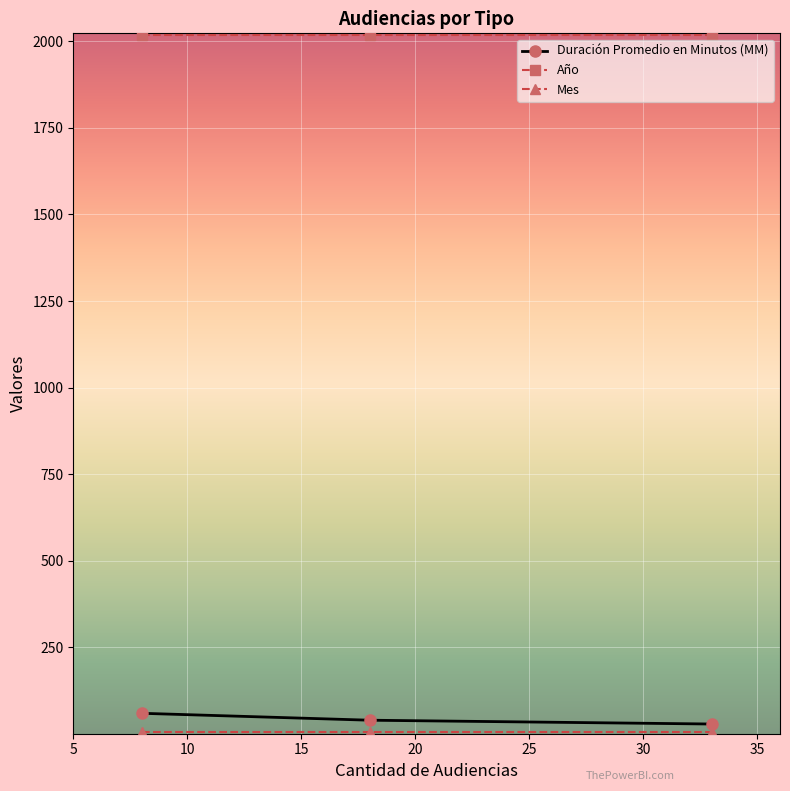

Which series has the largest total across all categories?

Año